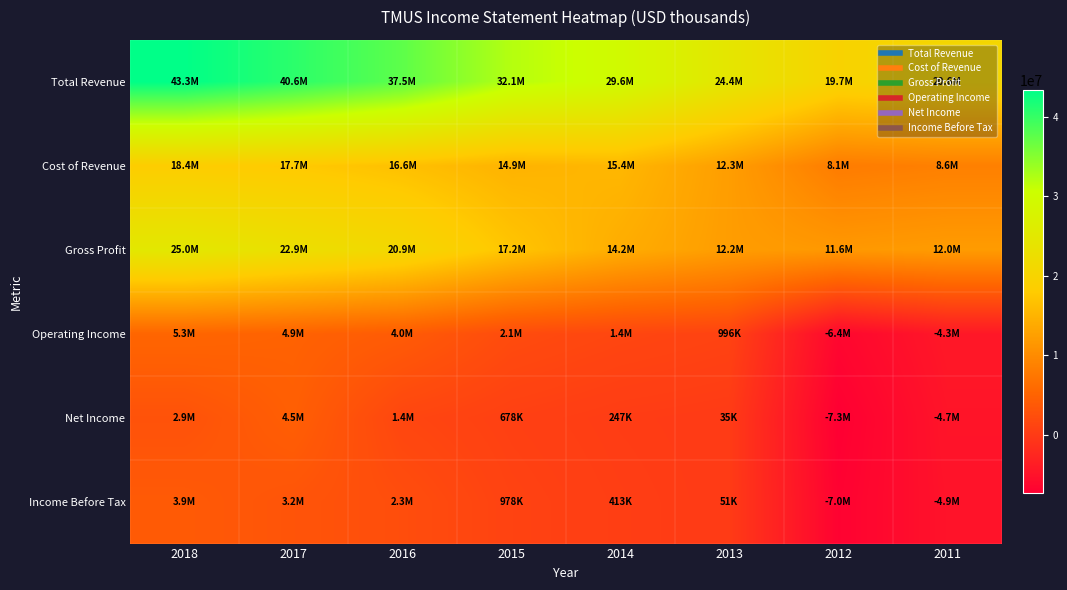

At which category is the sum across all series the highest?

2018